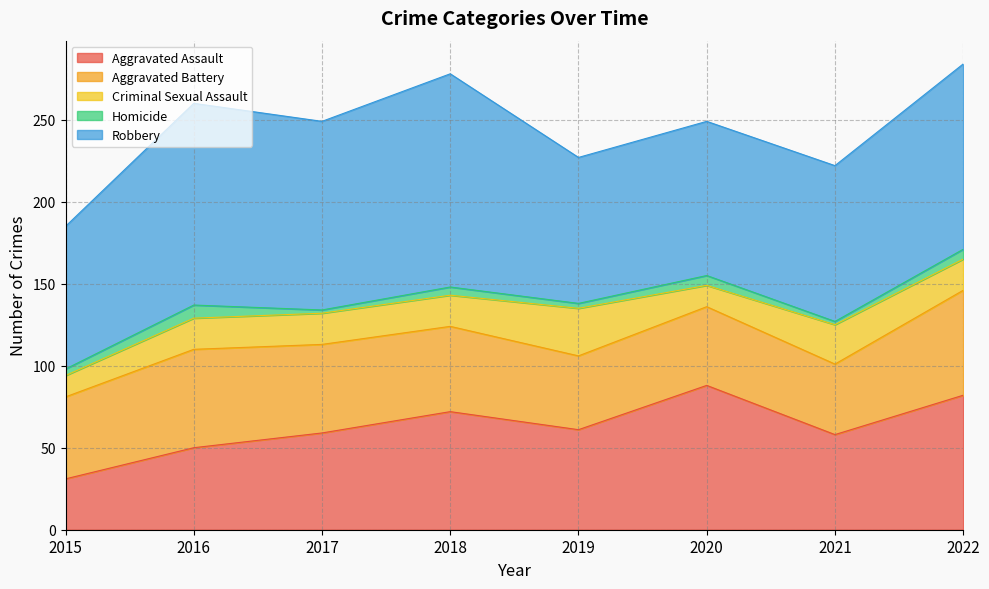

At which category does Criminal Sexual Assault reach its first local valley?

2020